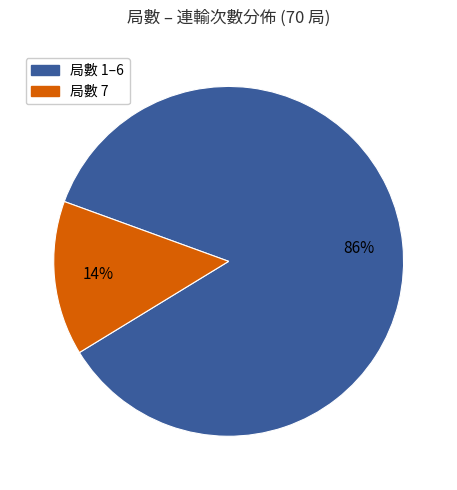

Is there any slice that represents more than half of the pie?

Yes